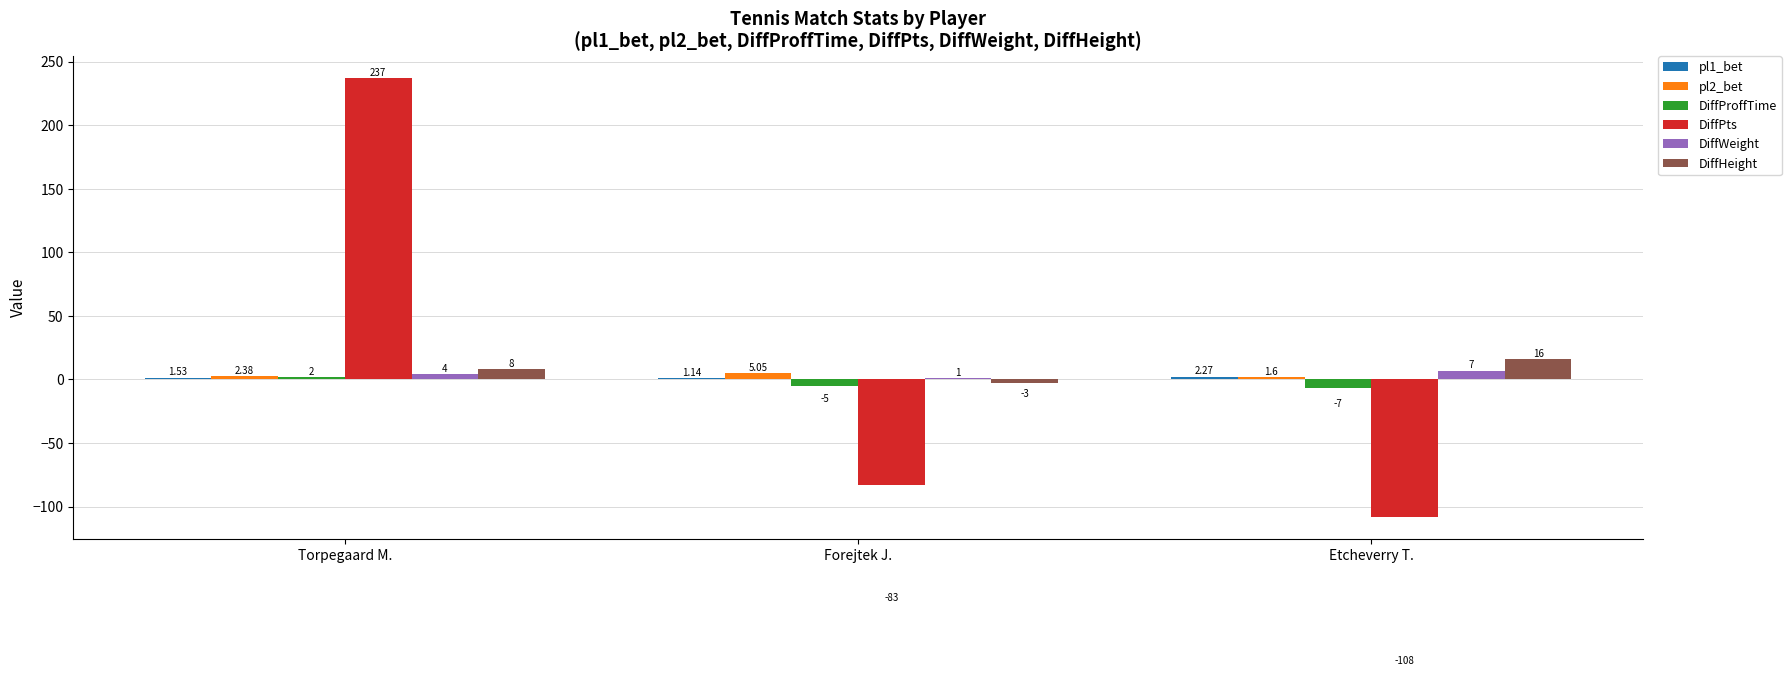

The value of DiffWeight at Etcheverry T. is 7.0. True or false?

True